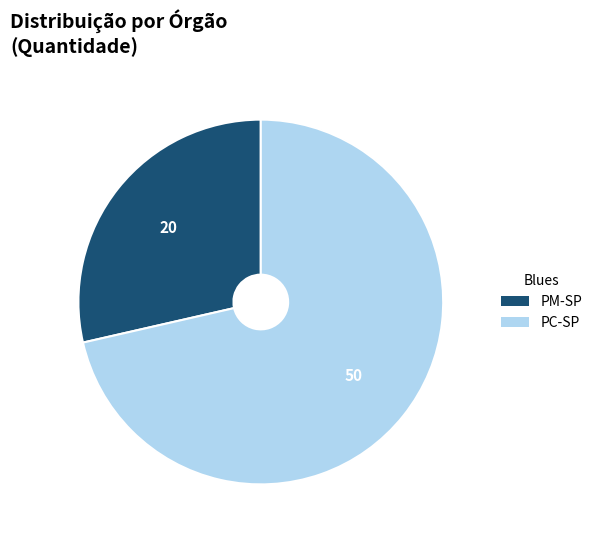

Is there a majority slice in this chart?

Yes